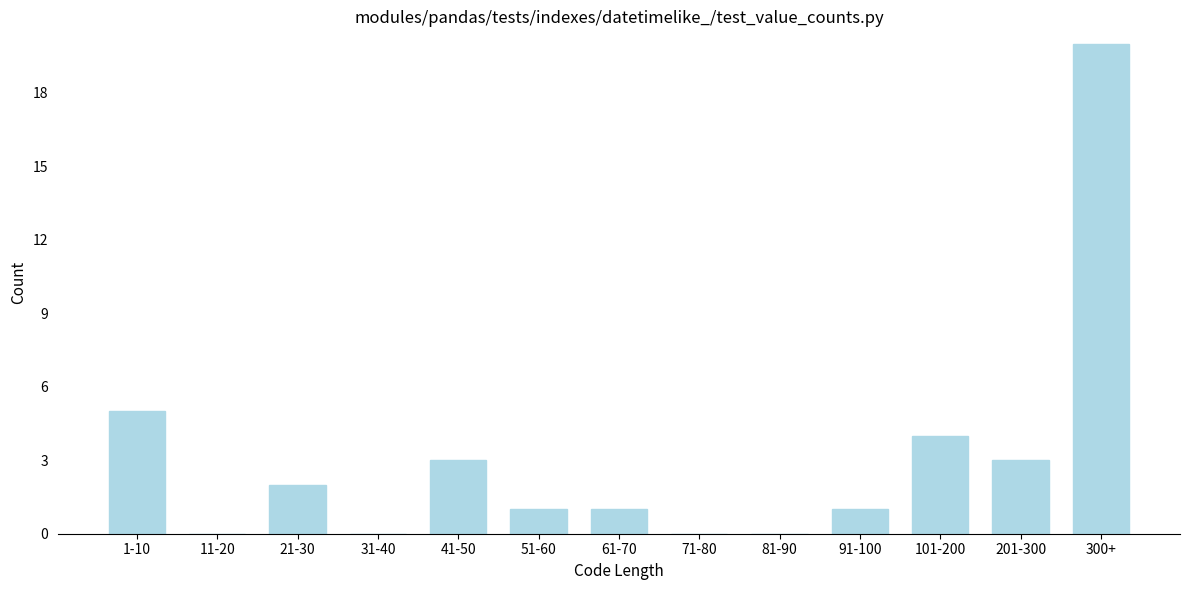

Reading left to right, extract all data points from this chart.

1-10=5	11-20=0	21-30=2	31-40=0	41-50=3	51-60=1	61-70=1	71-80=0	81-90=0	91-100=1	101-200=4	201-300=3	300+=20